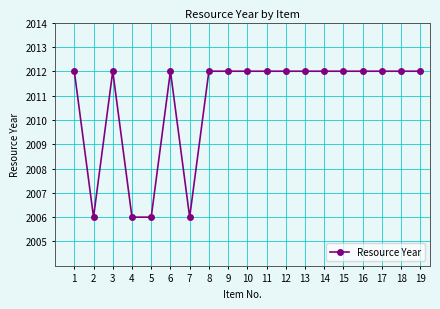

The chart shows a value of 2012 at 11. True or false?

True